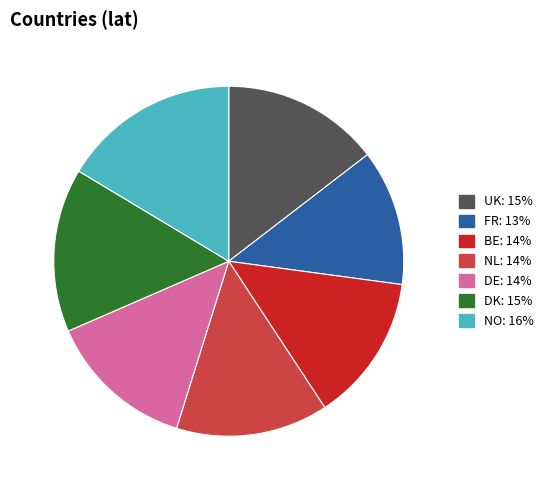

What is the largest slice in the pie chart?

NO